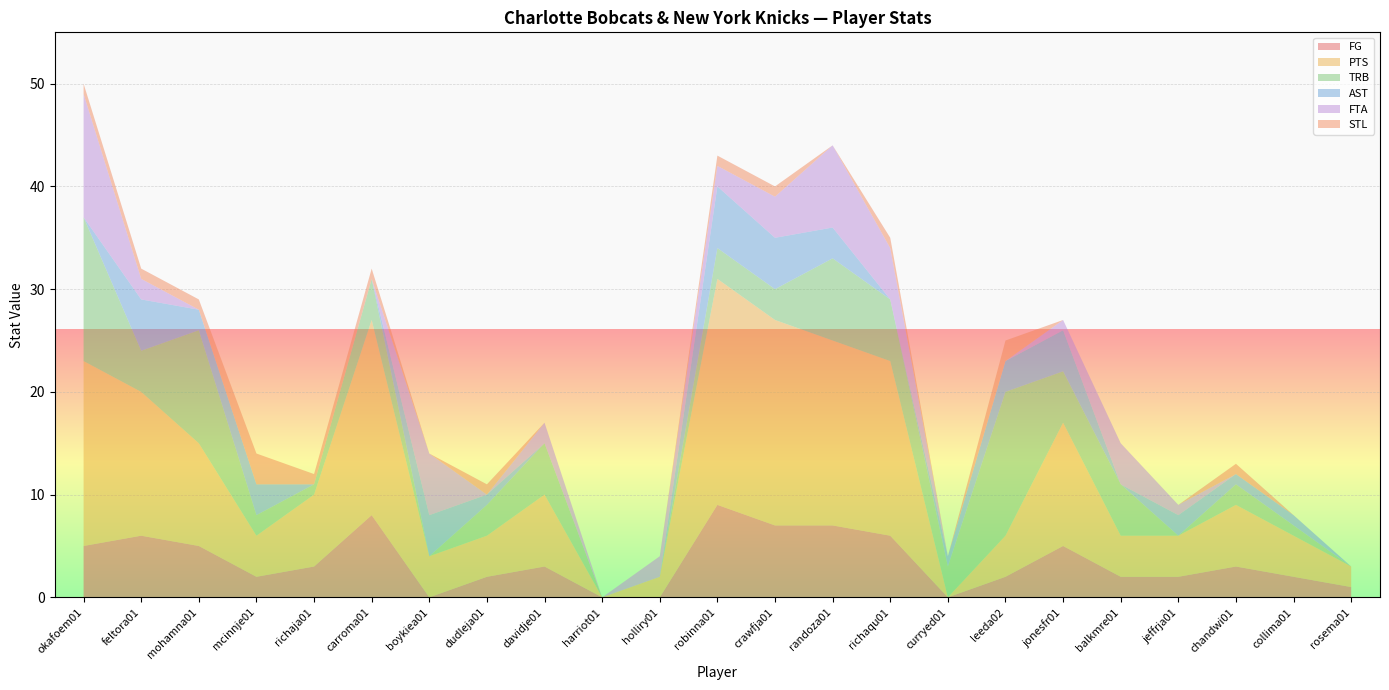

Reading left to right, extract all data points from this chart.

FG: 5	6	5	2	3	8	0	2	3	0	0	9	7	7	6	0	2	5	2	2	3	2	1
PTS: 18	14	10	4	7	19	4	4	7	0	2	22	20	18	17	0	4	12	4	4	6	4	2
TRB: 14	4	11	2	1	4	0	3	5	0	0	3	3	8	6	3	14	5	5	0	2	1	0
AST: 0	5	2	3	0	0	4	1	0	0	0	6	5	3	0	1	3	4	0	2	1	1	0
FTA: 12	2	0	0	0	0	6	0	2	0	2	2	4	8	5	0	0	1	4	1	0	0	0
STL: 1	1	1	3	1	1	0	1	0	0	0	1	1	0	1	0	2	0	0	0	1	0	0